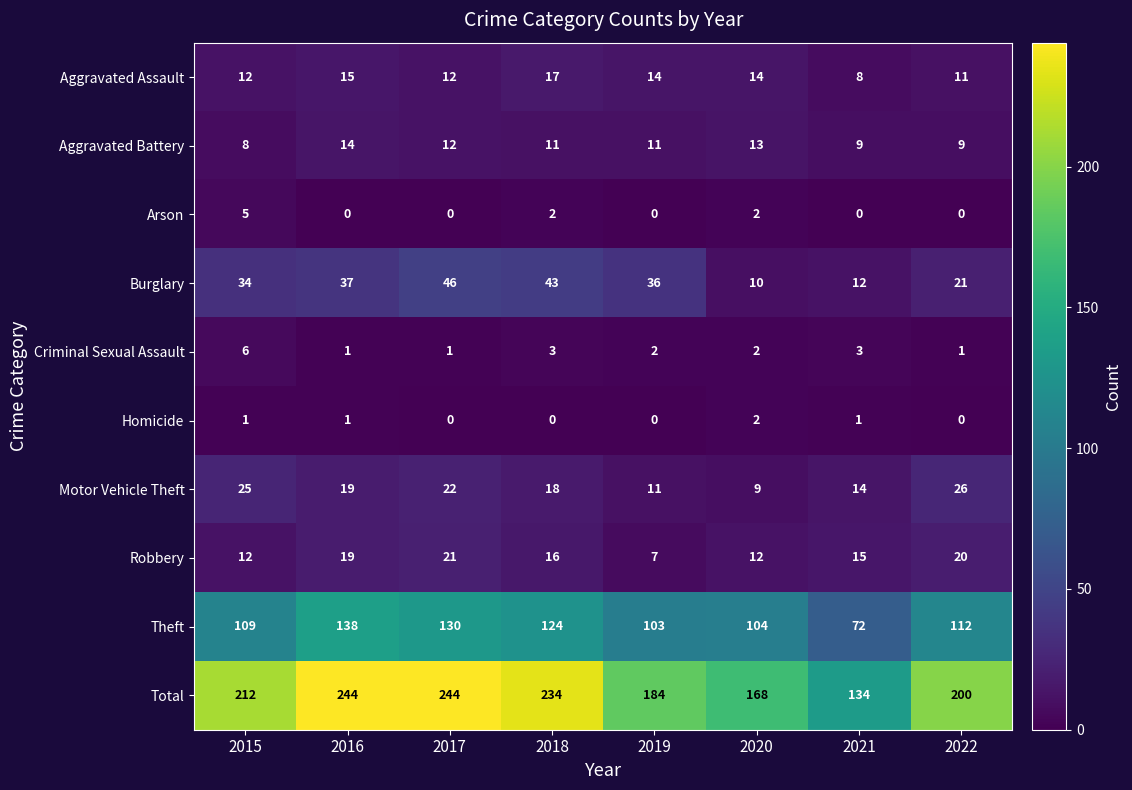

What is the spread (max minus min) of values at 2019?

184